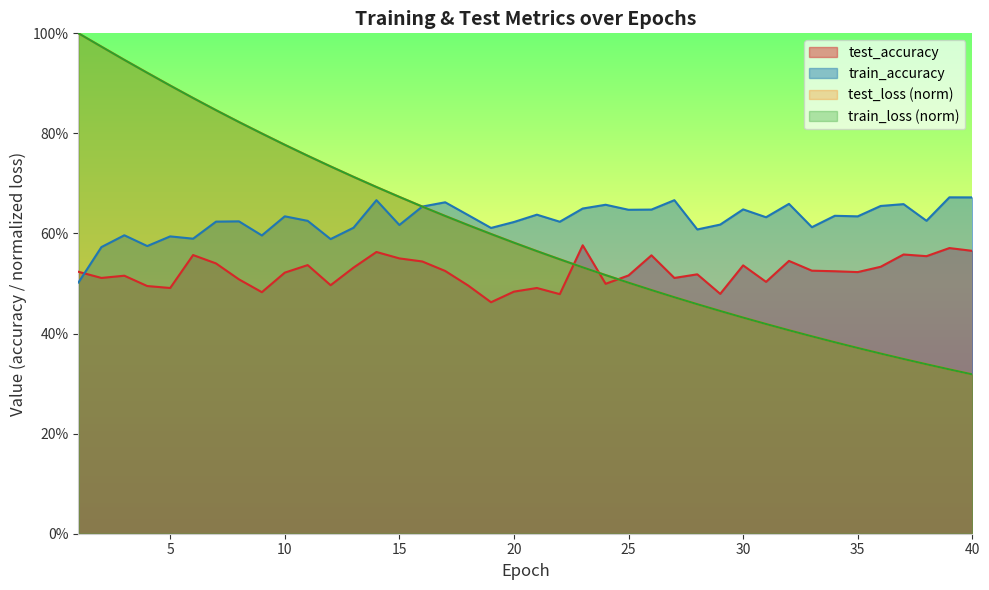

Between 10 and 33, which series saw the biggest shift?

test_loss